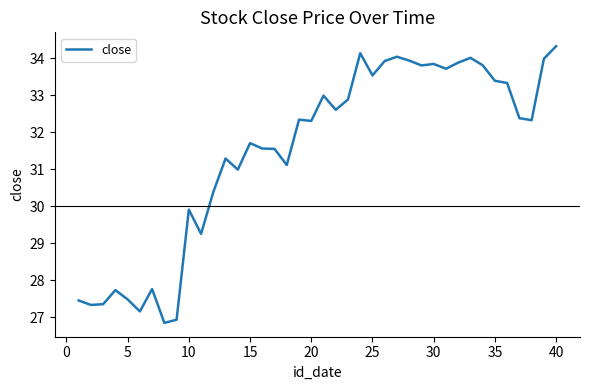

What is the difference between the maximum and minimum values?

7.5